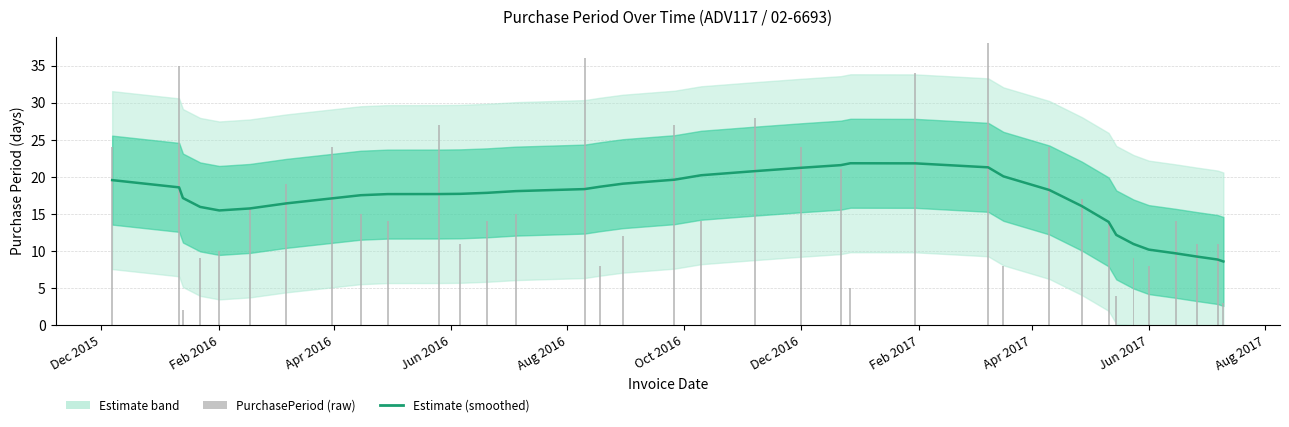

What is the value of the PurchasePeriod bar at the 17th from the left?

12.0